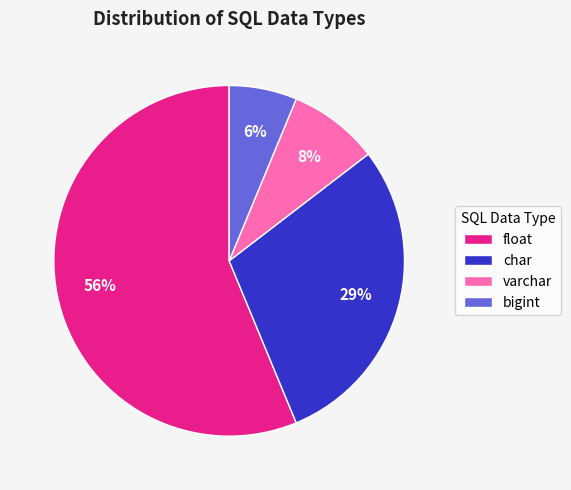

Which slice is the smallest?

bigint